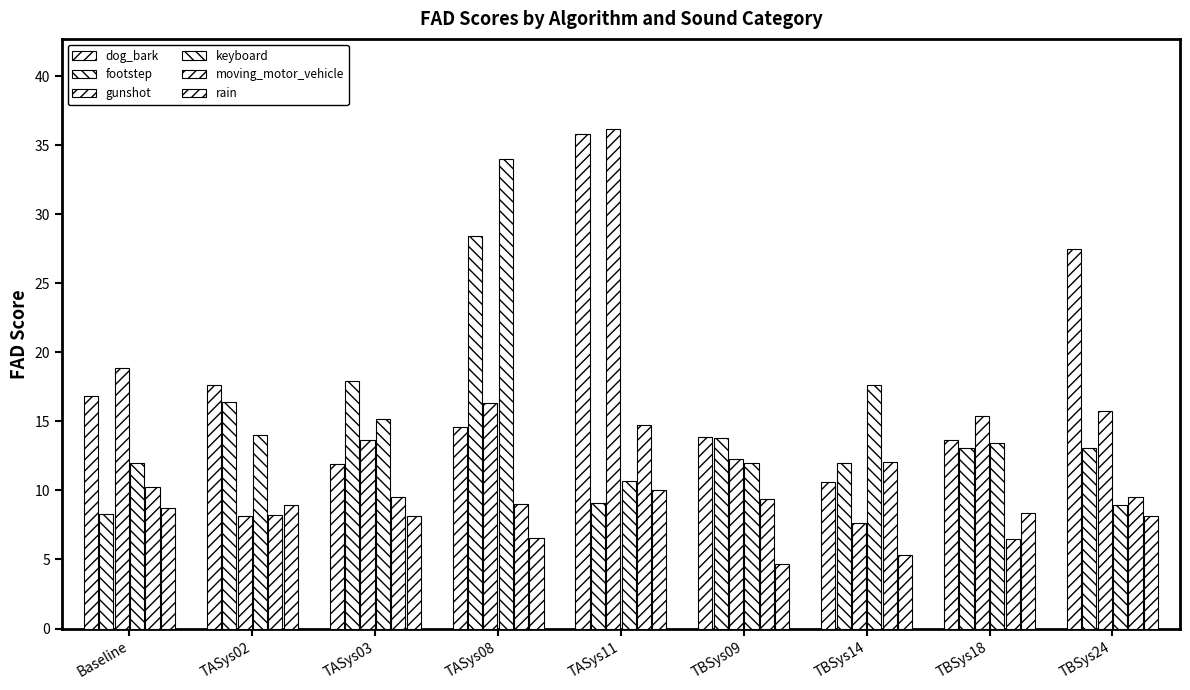

Which series has the largest total across all categories?

dog_bark